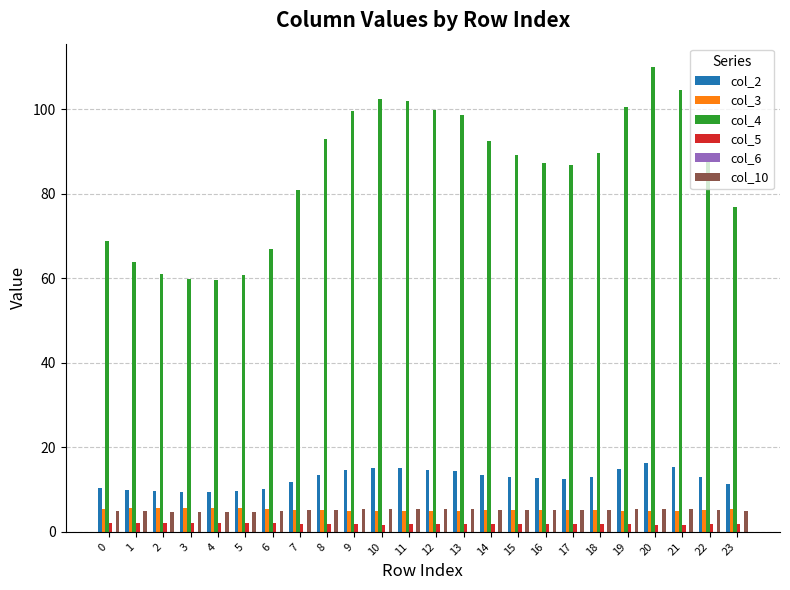

How many distinct data groups are displayed?

5